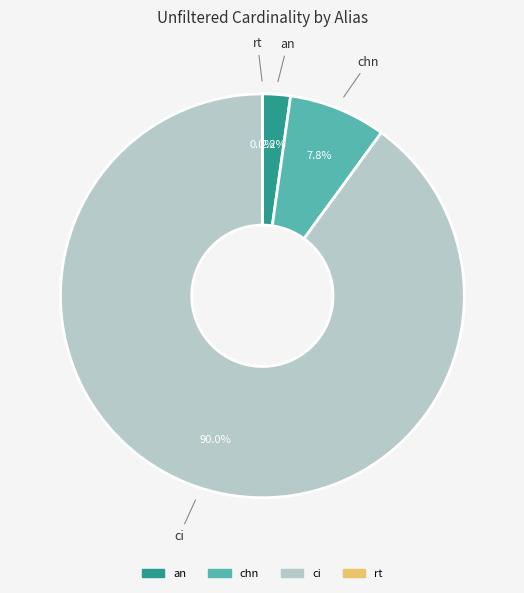

To the nearest percent, what is the difference between the an and ci slice percentages?

88%